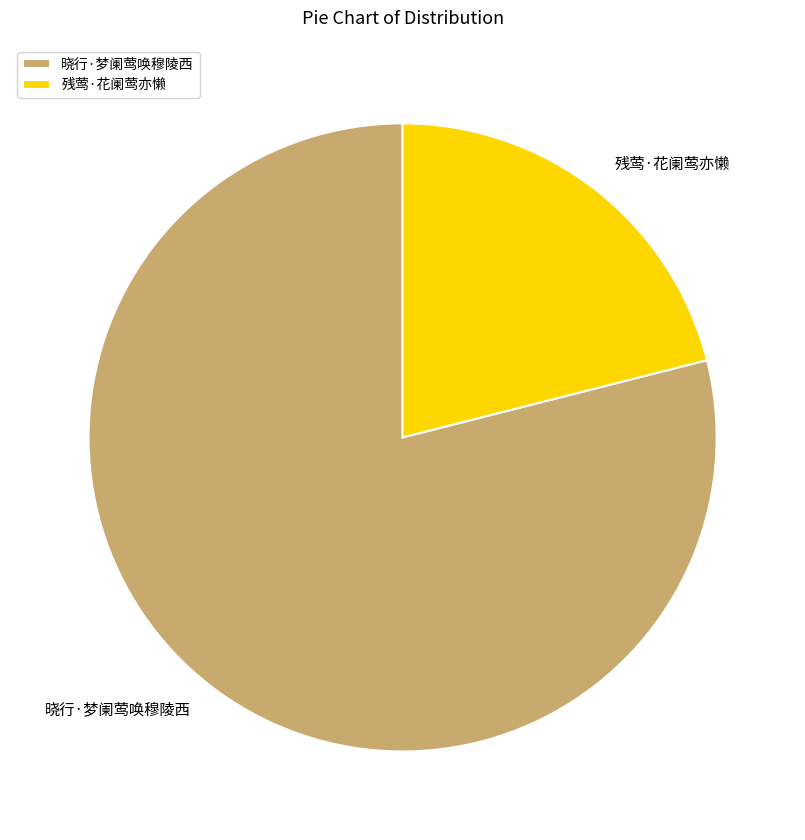

Rank the categories by value from lowest to highest.

残莺·花阑莺亦懒, 晓行·梦阑莺唤穆陵西